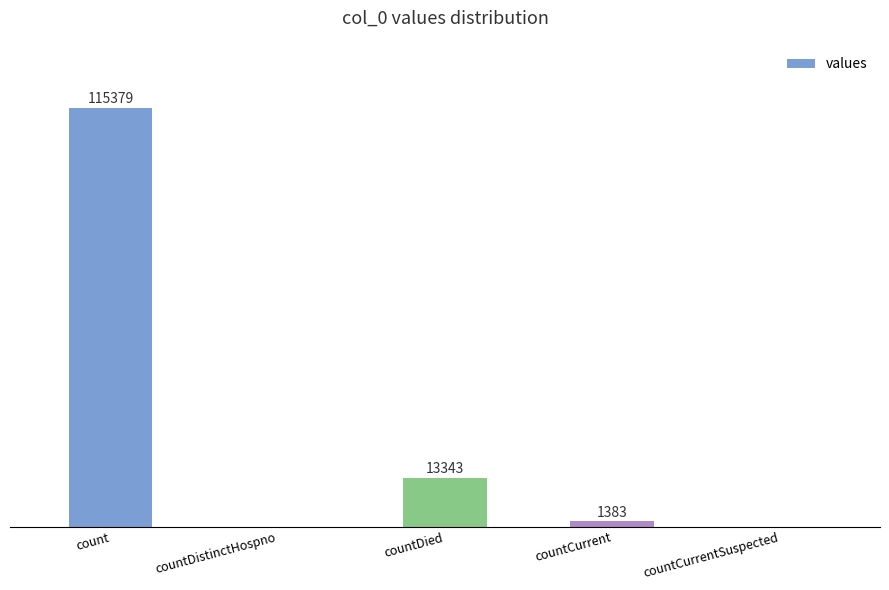

Between countCurrentSuspected and countCurrent, which is larger?

countCurrent